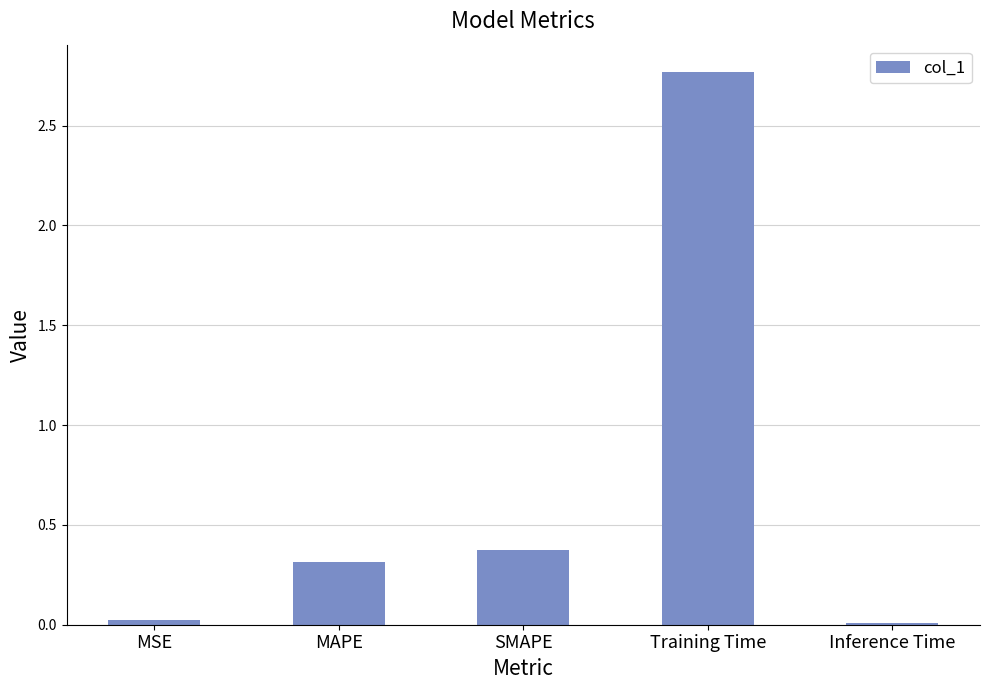

What is the label of the 4th bar from the right?

MAPE